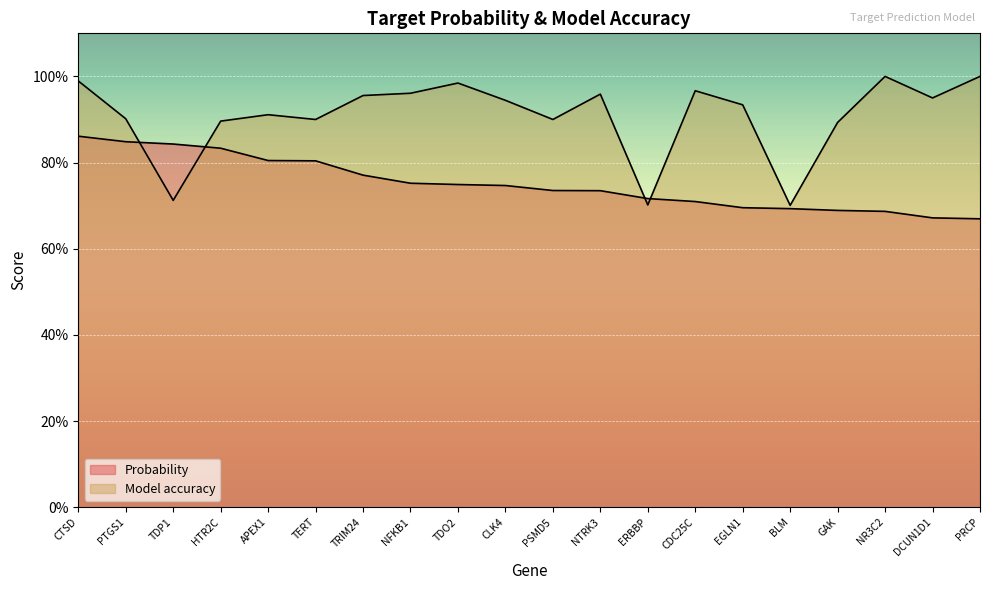

What is the difference between the Probability values at NFKB1 and GAK?

0.1